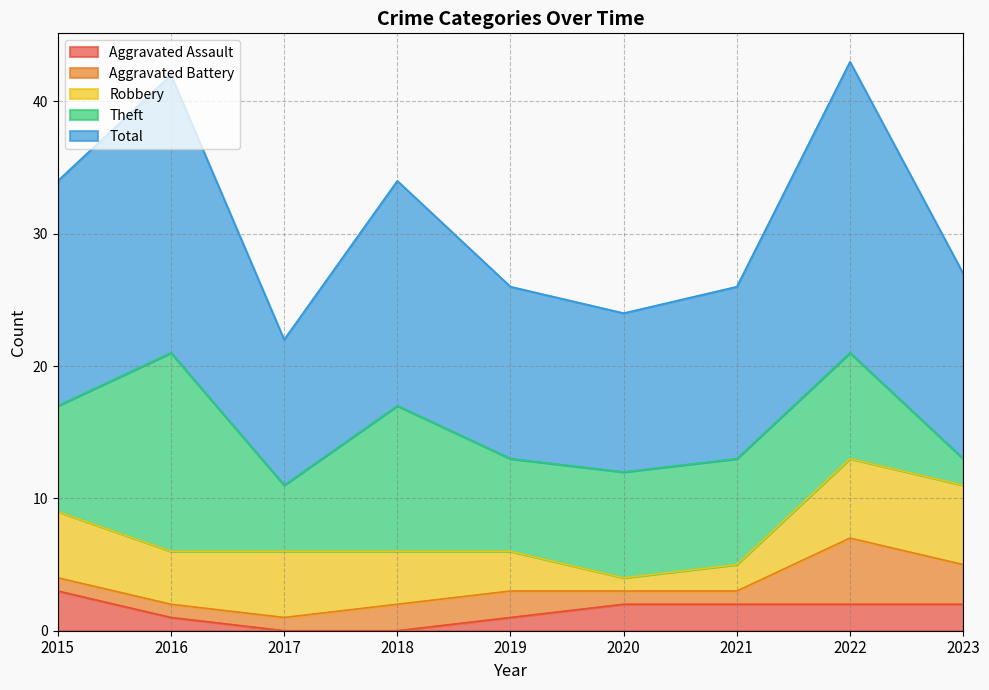

How many lines are shown in the chart?

5